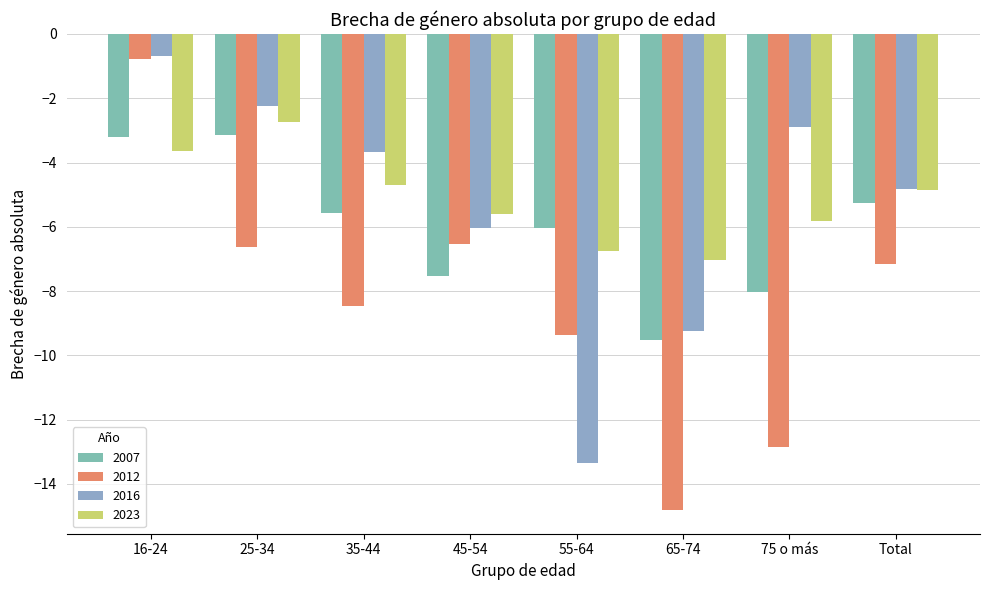

Count the number of categories in the chart.

8